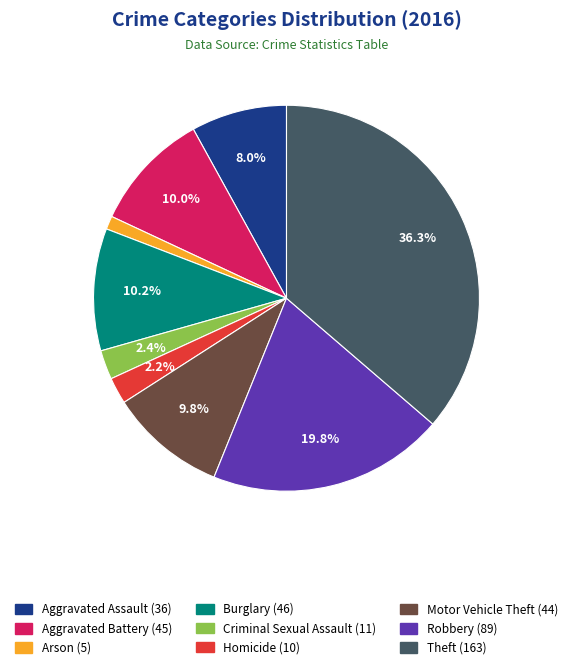

Does any single category account for the majority?

No